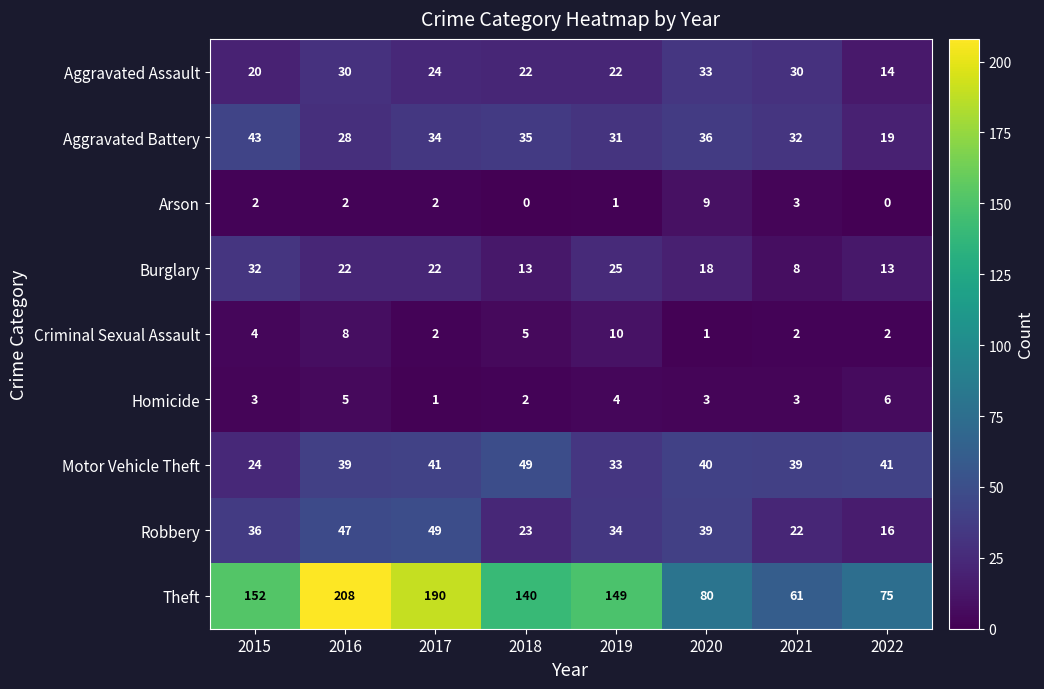

How many Aggravated Assault values are between 22 and 30?

5